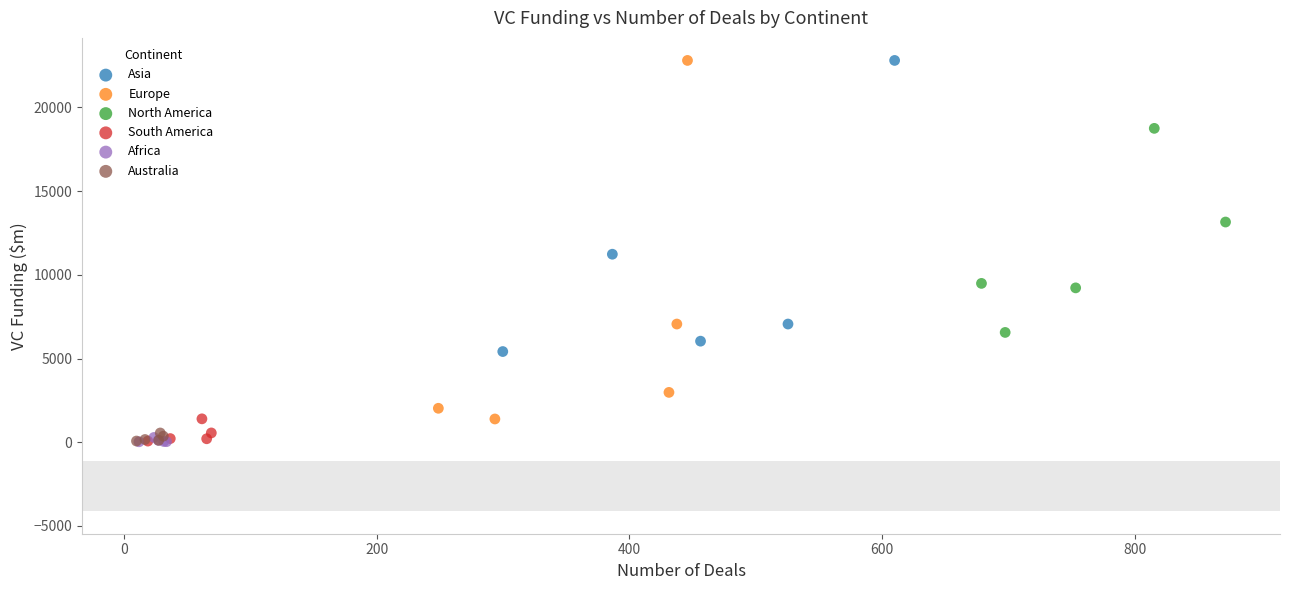

Which series has the largest Y range (max minus min)?

Europe